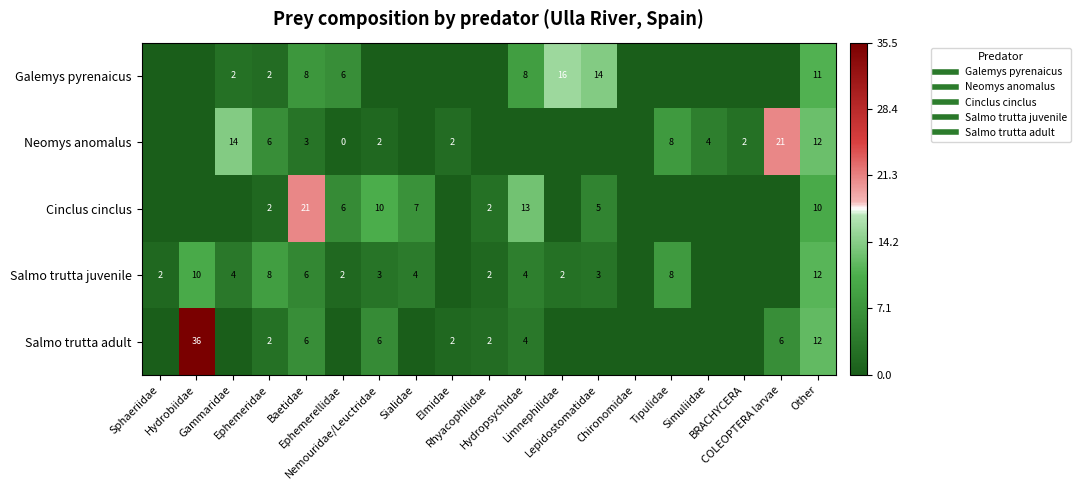

Is it true that Galemys pyrenaicus equals 7.5 at Baetidae?

True